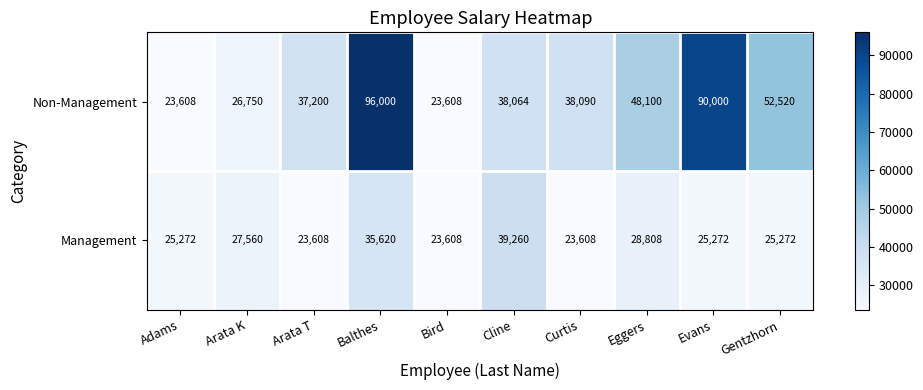

The value of Non-Management at Eggers is 28218. True or false?

False